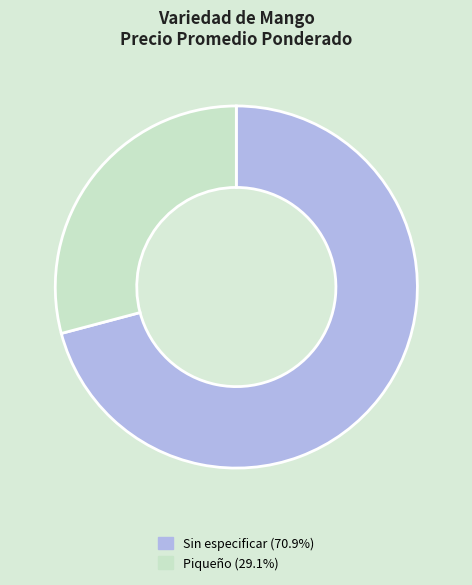

Between Sin especificar and Piqueño, which is larger?

Sin especificar